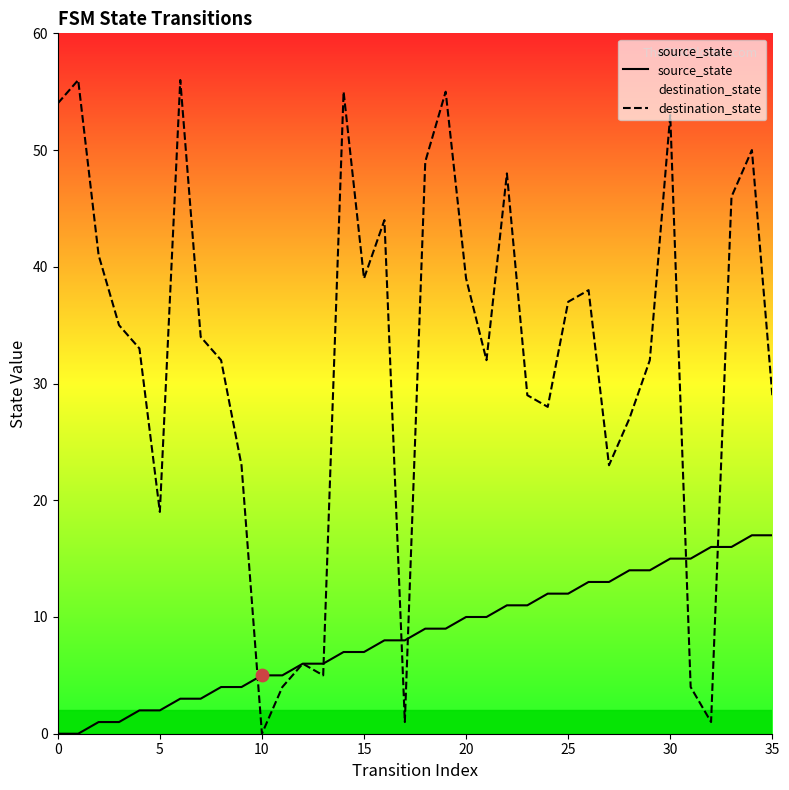

Which series contains the lowest Y value?

source_state